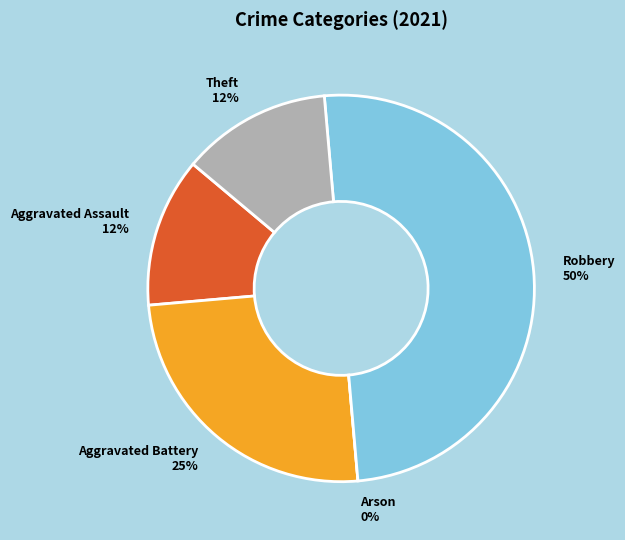

Rank the categories by value from highest to lowest.

Robbery, Aggravated Battery, Aggravated Assault, Theft, Arson